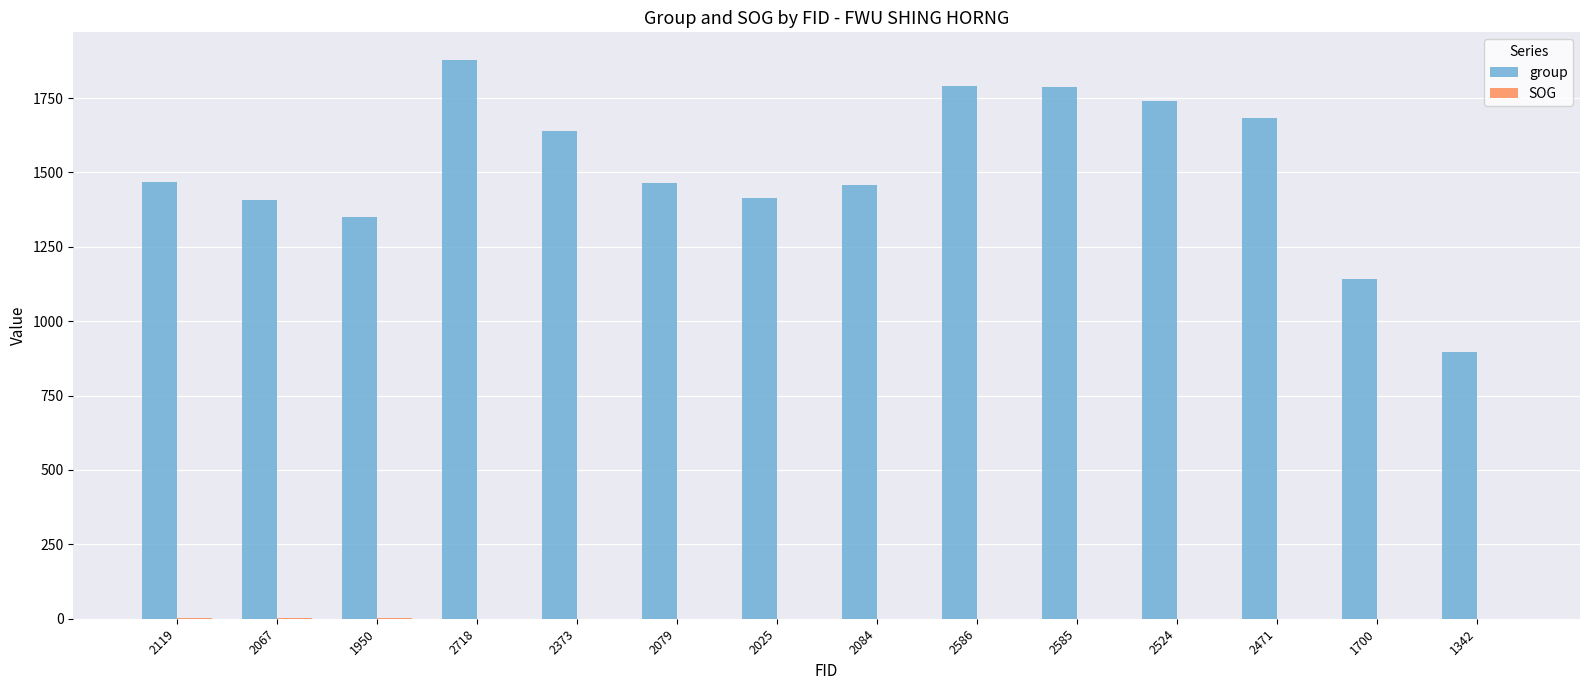

At which category does the chart reach its peak across all series?

2718